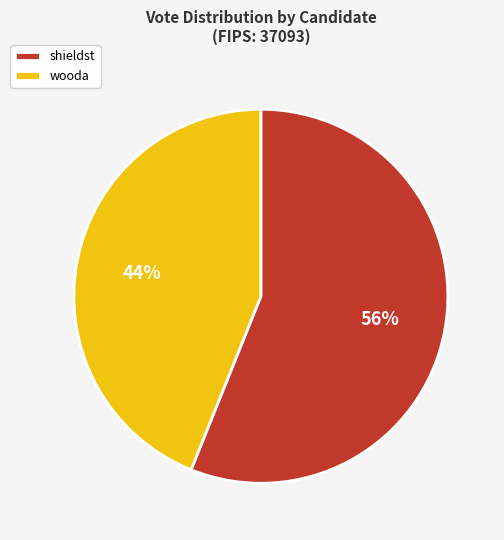

Is there a majority slice in this chart?

Yes